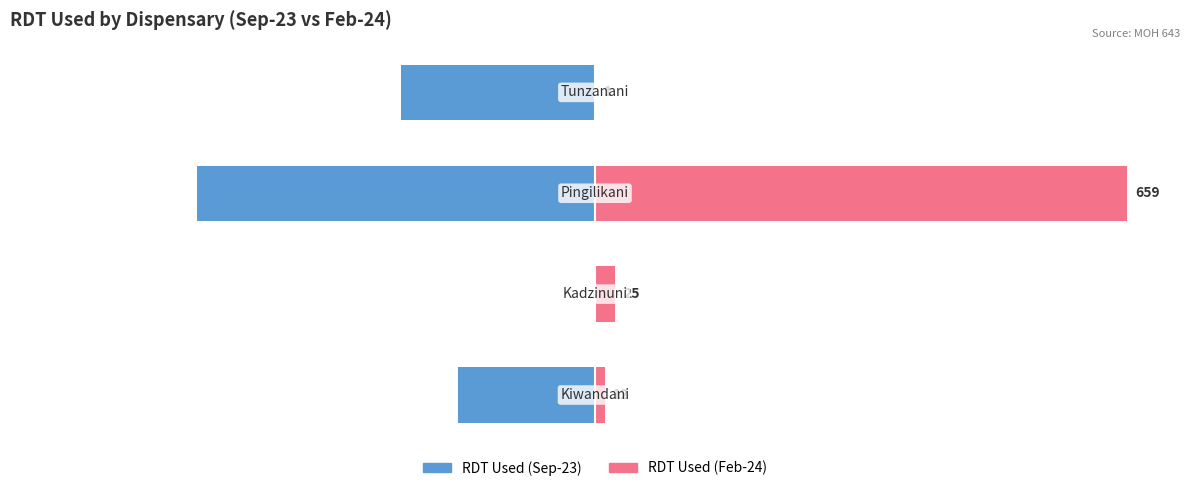

Which series has the largest range (max minus min)?

RDT Used (Feb-24)